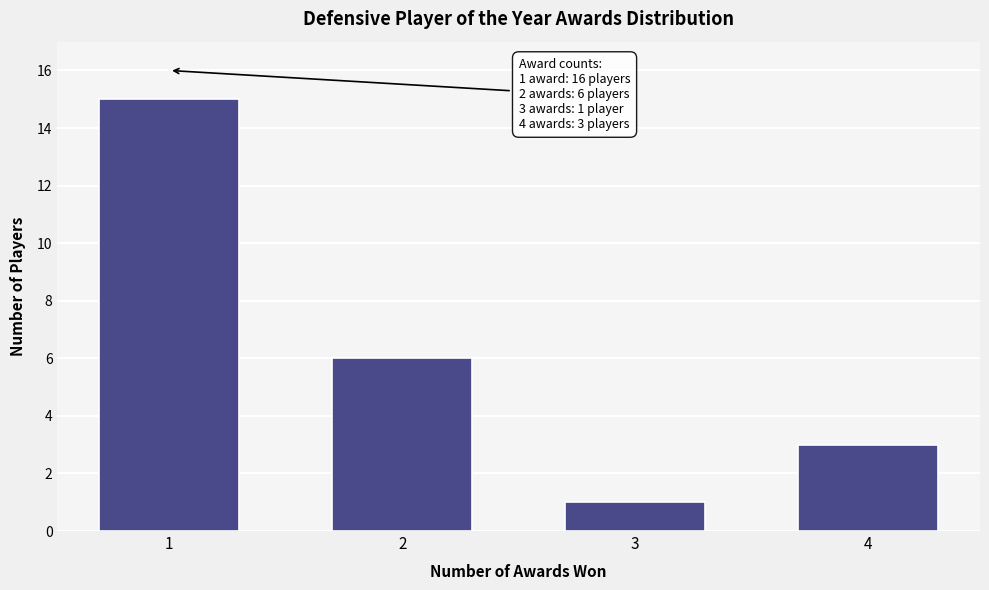

Reading left to right, transcribe all the data shown in this chart.

1=15	2=6	3=1	4=3